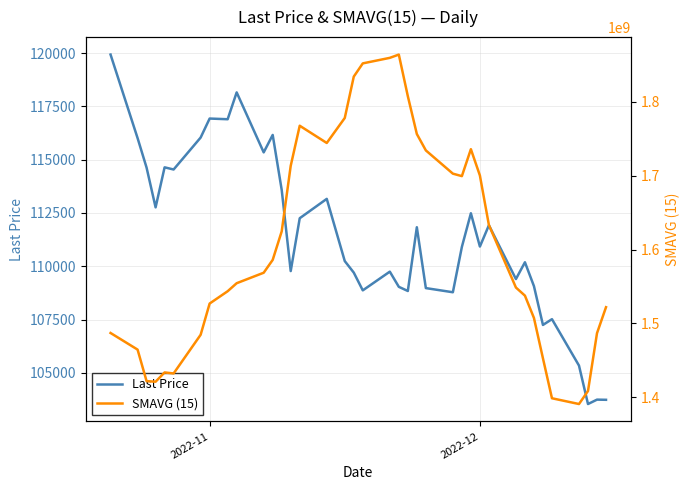

What is the highest value of the Last Price series?

119928.8